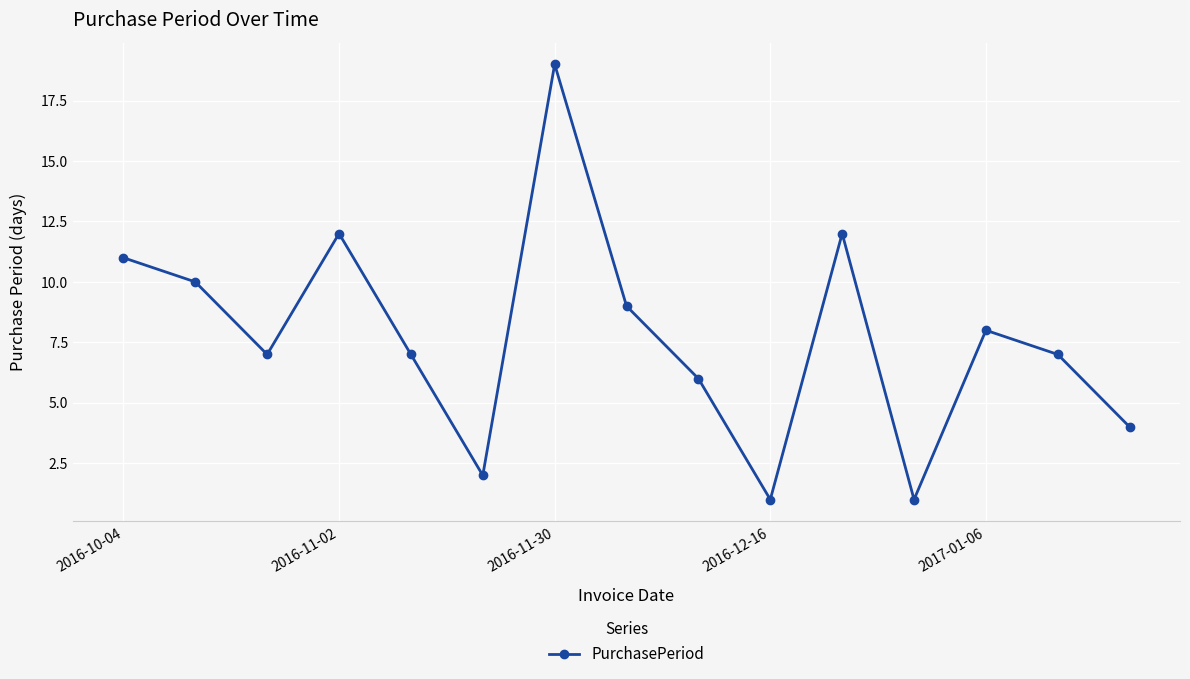

Reading left to right, what are all the values shown in this chart?

11	10	7	12	7	2	19	9	6	1	12	1	8	7	4